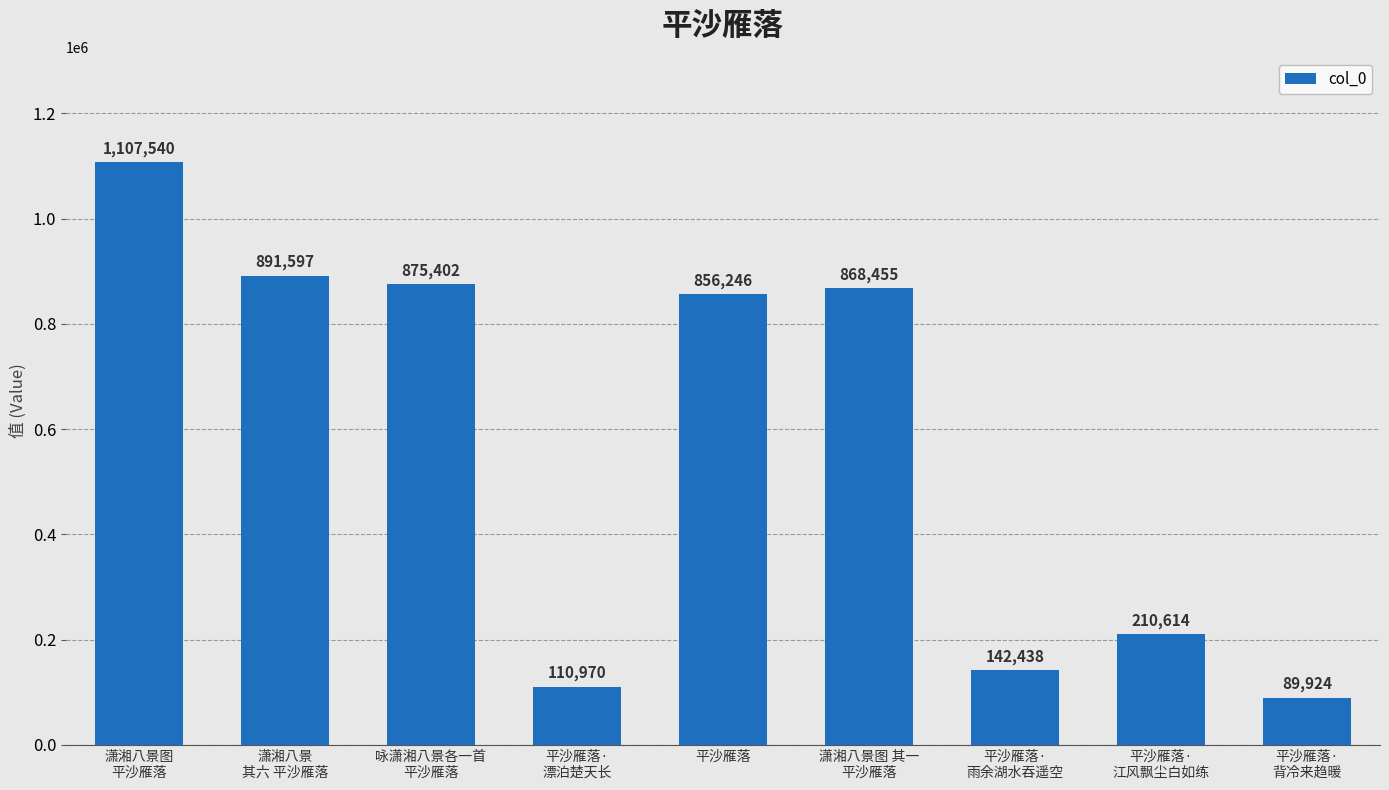

What is the change in value from 潇湘八景图
平沙雁落 to 平沙雁落·
背冷来趋暖?

-1017616